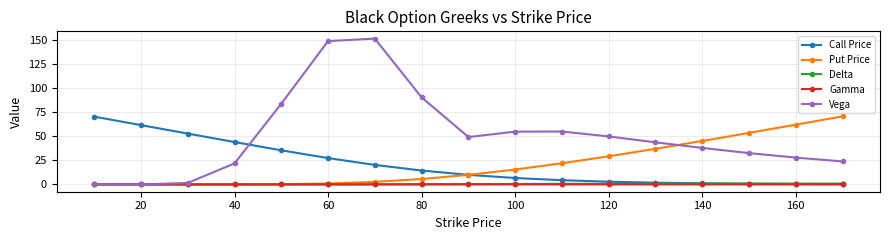

Which series has the largest range (max minus min)?

Vega